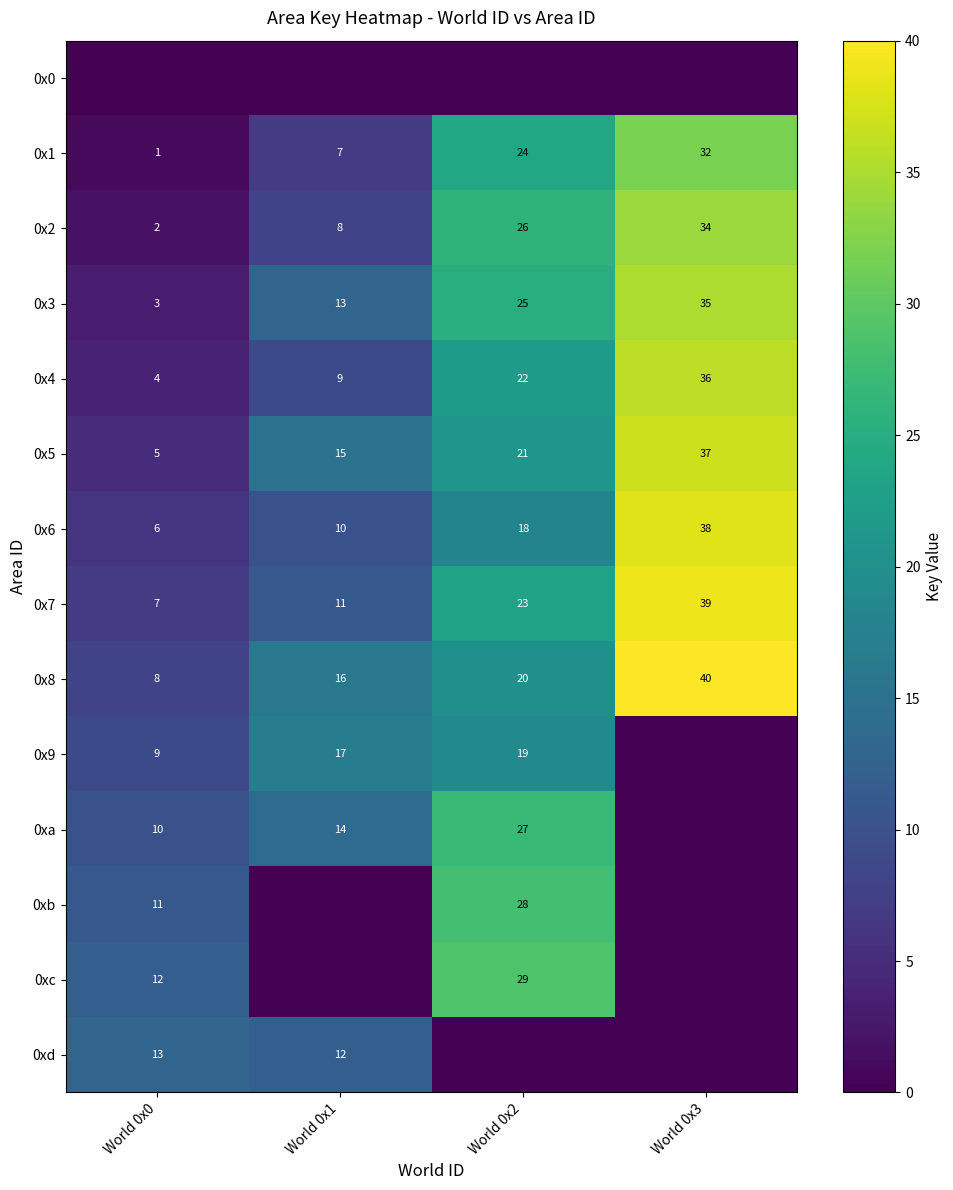

What is the approximate value of 0x1 at World 0x2, to the nearest 5?

25